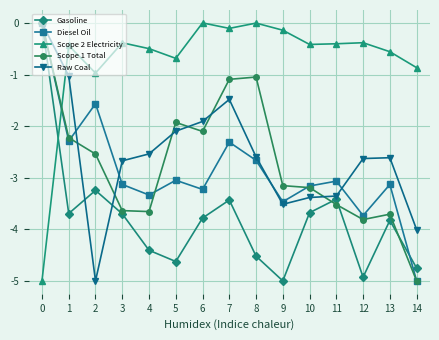

Where is the first local maximum for Scope 1 Total?

5